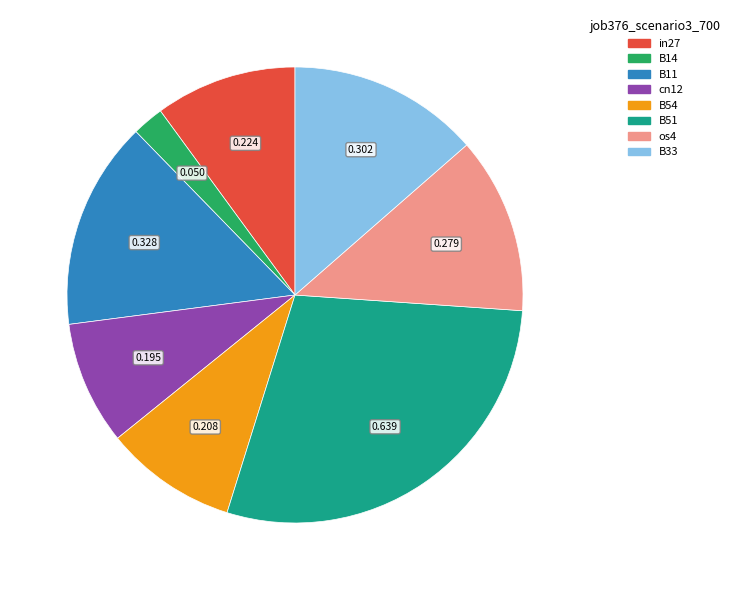

Which slice is the largest?

B51